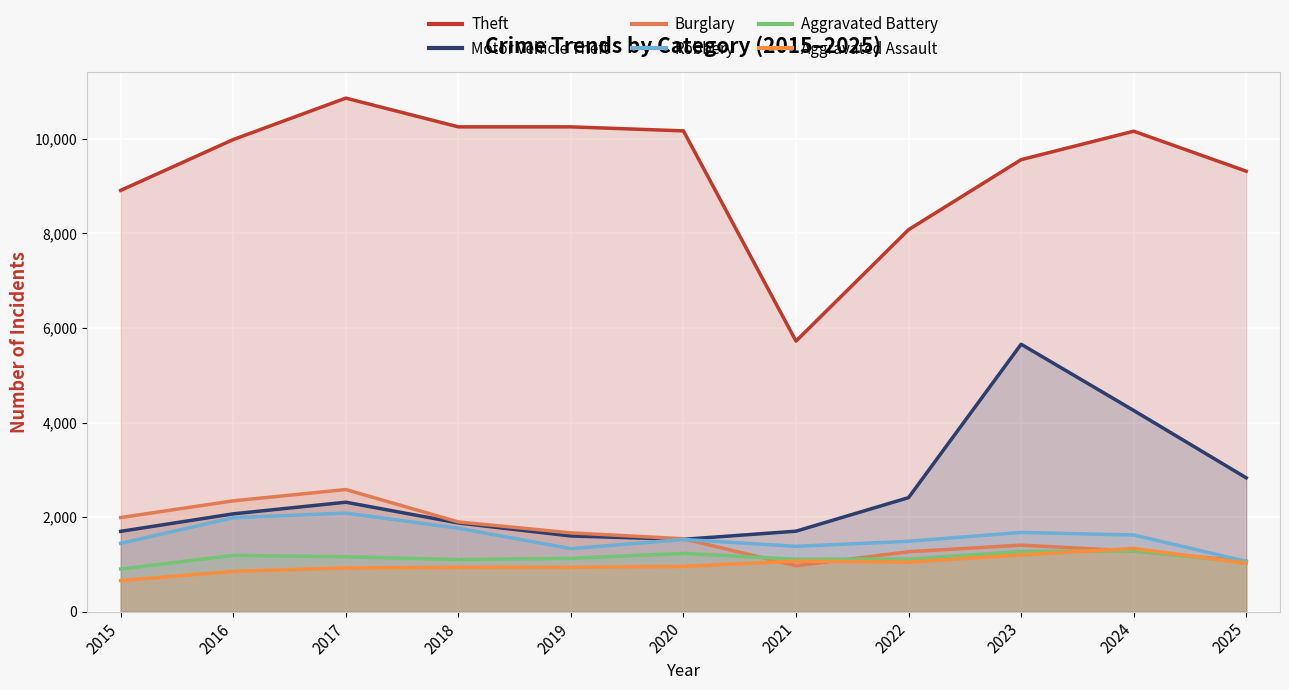

True or false: Theft and Burglary intersect in this chart.

False